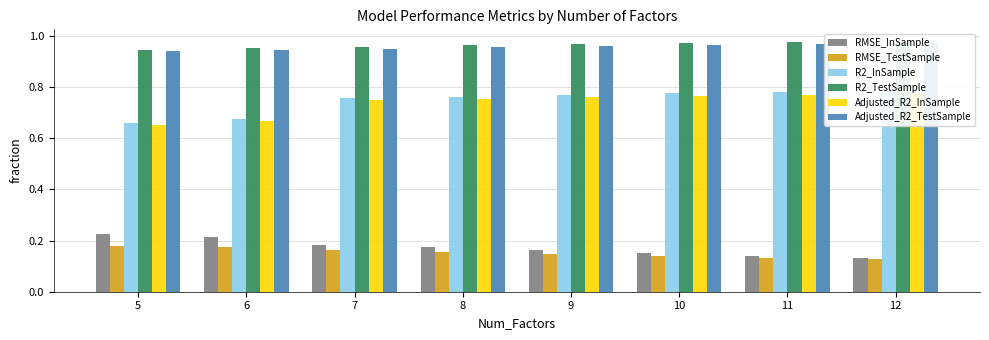

What are all the series names shown in the legend?

RMSE_InSample, RMSE_TestSample, R2_InSample, R2_TestSample, Adjusted_R2_InSample, Adjusted_R2_TestSample